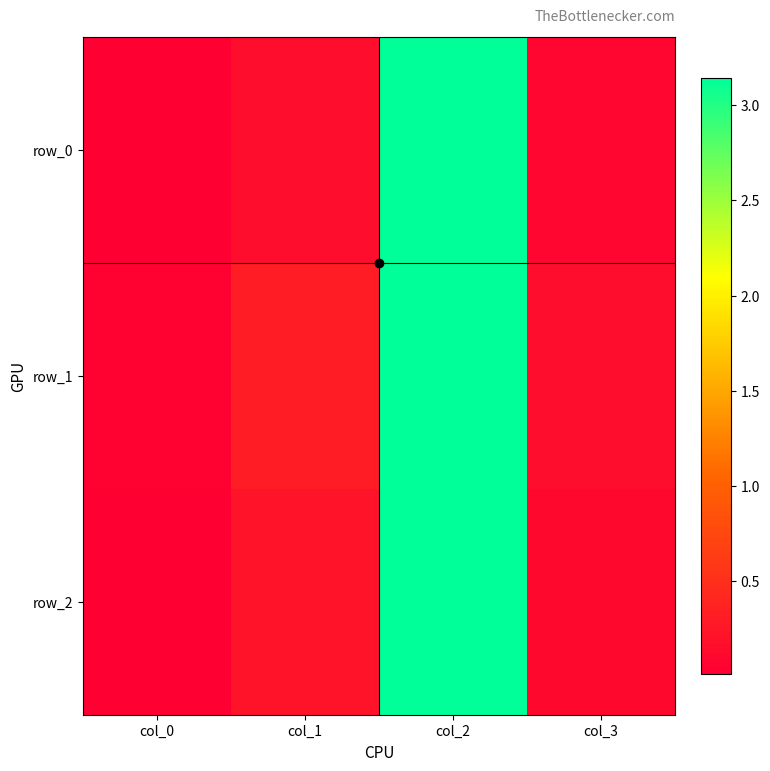

Reading left to right, list all the values displayed in this chart.

row_0: 0.0	0.2	3.1	0.1
row_1: 0.0	0.3	3.1	0.2
row_2: 0.0	0.2	3.1	0.1